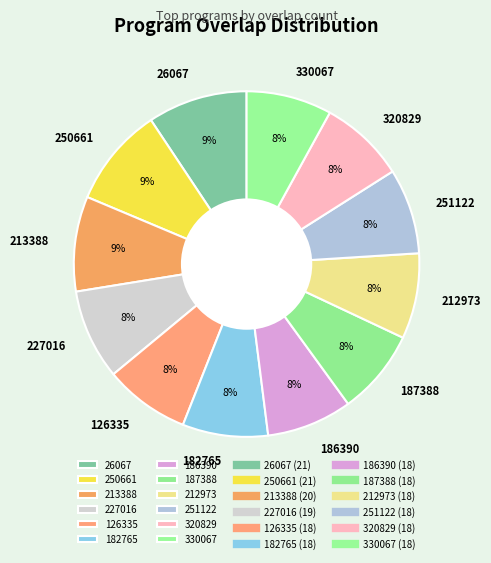

To the nearest percent, what percentage of the pie is 187388?

8%